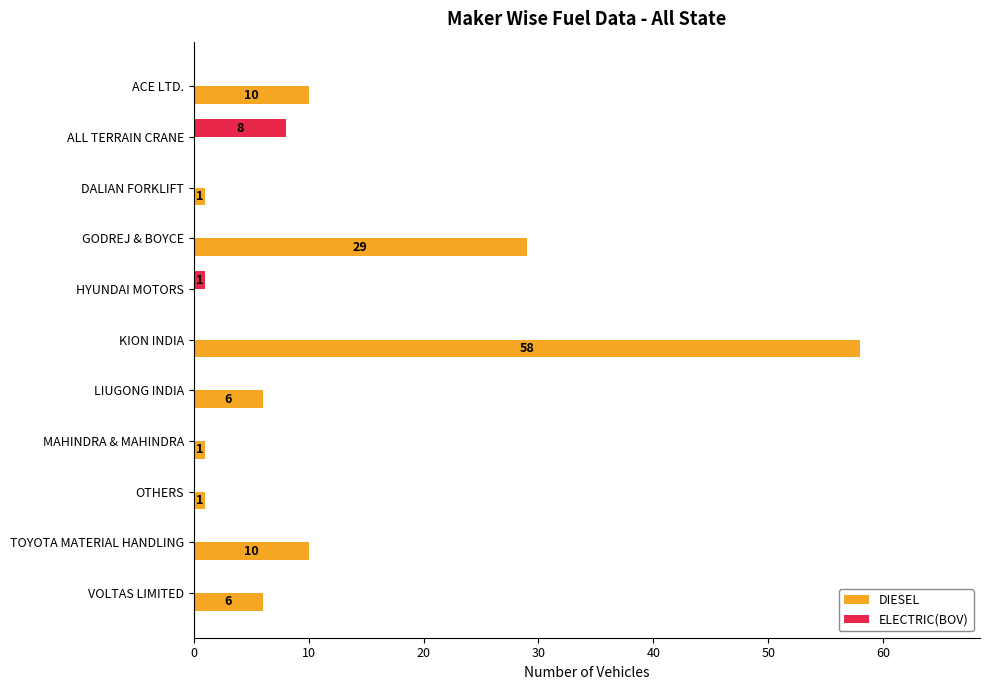

At which category is the sum across all series the highest?

KION INDIA